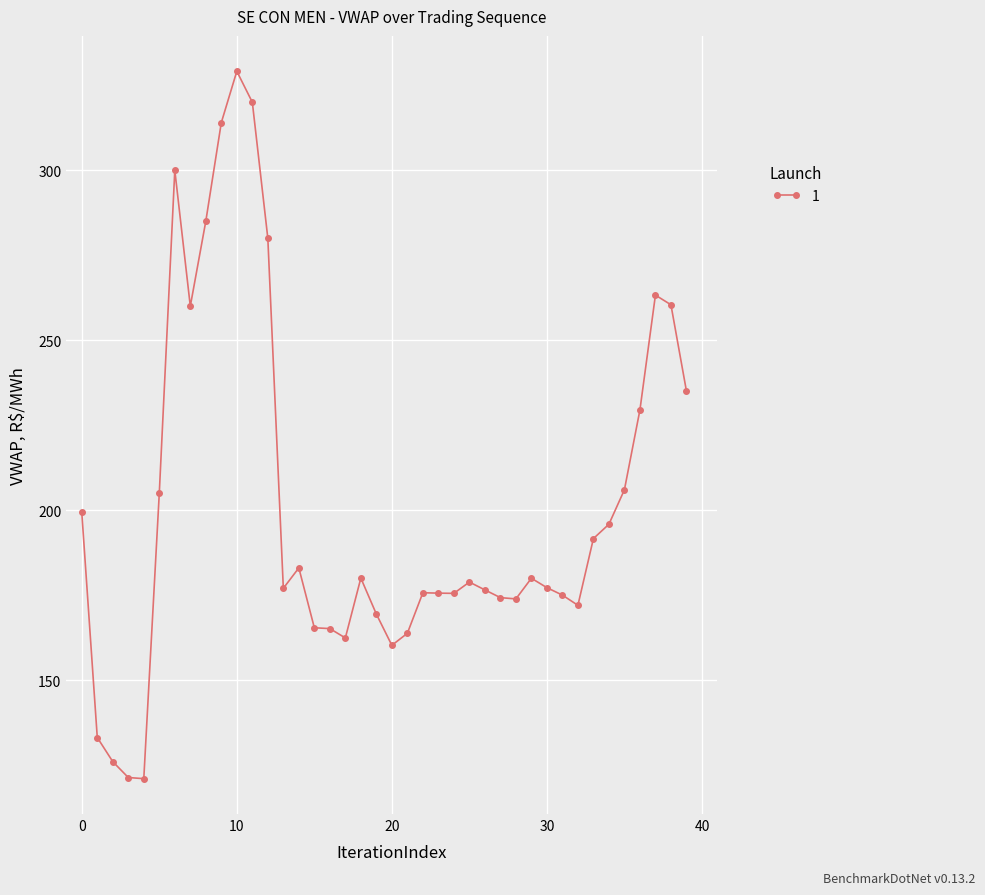

What is the greatest value displayed?

329.1